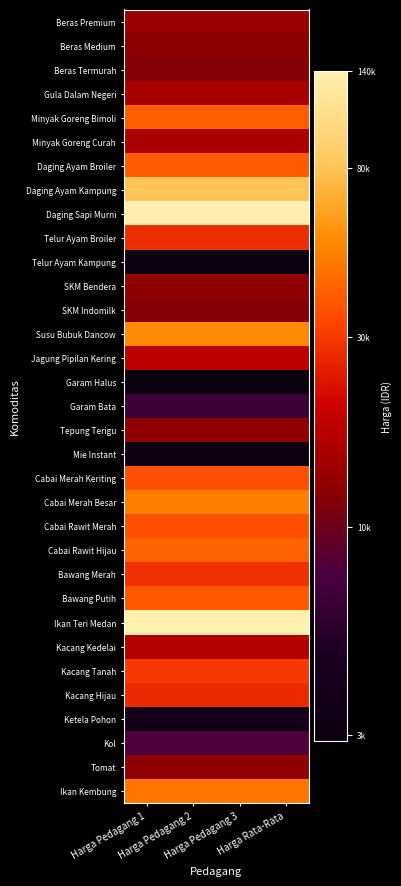

Reading left to right, extract all data points from this chart.

Beras Premium: Harga Pedagang 1=9.5	Harga Pedagang 2=9.5	Harga Pedagang 3=9.5	Harga Rata-Rata=9.5
Beras Medium: Harga Pedagang 1=9.4	Harga Pedagang 2=9.4	Harga Pedagang 3=9.4	Harga Rata-Rata=9.4
Beras Termurah: Harga Pedagang 1=9.4	Harga Pedagang 2=9.4	Harga Pedagang 3=9.4	Harga Rata-Rata=9.4
Gula Dalam Negeri: Harga Pedagang 1=9.6	Harga Pedagang 2=9.6	Harga Pedagang 3=9.6	Harga Rata-Rata=9.6
Minyak Goreng Bimoli: Harga Pedagang 1=10.6	Harga Pedagang 2=10.6	Harga Pedagang 3=10.6	Harga Rata-Rata=10.6
Minyak Goreng Curah: Harga Pedagang 1=9.7	Harga Pedagang 2=9.7	Harga Pedagang 3=9.7	Harga Rata-Rata=9.7
Daging Ayam Broiler: Harga Pedagang 1=10.5	Harga Pedagang 2=10.5	Harga Pedagang 3=10.5	Harga Rata-Rata=10.5
Daging Ayam Kampung: Harga Pedagang 1=11.3	Harga Pedagang 2=11.3	Harga Pedagang 3=11.3	Harga Rata-Rata=11.3
Daging Sapi Murni: Harga Pedagang 1=11.8	Harga Pedagang 2=11.8	Harga Pedagang 3=11.8	Harga Rata-Rata=11.8
Telur Ayam Broiler: Harga Pedagang 1=10.2	Harga Pedagang 2=10.2	Harga Pedagang 3=10.2	Harga Rata-Rata=10.2
Telur Ayam Kampung: Harga Pedagang 1=8.0	Harga Pedagang 2=8.0	Harga Pedagang 3=8.0	Harga Rata-Rata=8.0
SKM Bendera: Harga Pedagang 1=9.5	Harga Pedagang 2=9.5	Harga Pedagang 3=9.5	Harga Rata-Rata=9.5
SKM Indomilk: Harga Pedagang 1=9.4	Harga Pedagang 2=9.4	Harga Pedagang 3=9.4	Harga Rata-Rata=9.4
Susu Bubuk Dancow: Harga Pedagang 1=10.9	Harga Pedagang 2=10.9	Harga Pedagang 3=10.9	Harga Rata-Rata=10.9
Jagung Pipilan Kering: Harga Pedagang 1=9.8	Harga Pedagang 2=9.8	Harga Pedagang 3=9.8	Harga Rata-Rata=9.8
Garam Halus: Harga Pedagang 1=8.0	Harga Pedagang 2=8.0	Harga Pedagang 3=8.0	Harga Rata-Rata=8.0
Garam Bata: Harga Pedagang 1=8.8	Harga Pedagang 2=8.8	Harga Pedagang 3=8.8	Harga Rata-Rata=8.8
Tepung Terigu: Harga Pedagang 1=9.5	Harga Pedagang 2=9.5	Harga Pedagang 3=9.5	Harga Rata-Rata=9.5
Mie Instant: Harga Pedagang 1=8.1	Harga Pedagang 2=8.1	Harga Pedagang 3=8.1	Harga Rata-Rata=8.1
Cabai Merah Keriting: Harga Pedagang 1=10.5	Harga Pedagang 2=10.5	Harga Pedagang 3=10.5	Harga Rata-Rata=10.5
Cabai Merah Besar: Harga Pedagang 1=10.8	Harga Pedagang 2=10.8	Harga Pedagang 3=10.8	Harga Rata-Rata=10.8
Cabai Rawit Merah: Harga Pedagang 1=10.5	Harga Pedagang 2=10.5	Harga Pedagang 3=10.5	Harga Rata-Rata=10.5
Cabai Rawit Hijau: Harga Pedagang 1=10.6	Harga Pedagang 2=10.6	Harga Pedagang 3=10.6	Harga Rata-Rata=10.6
Bawang Merah: Harga Pedagang 1=10.3	Harga Pedagang 2=10.3	Harga Pedagang 3=10.3	Harga Rata-Rata=10.3
Bawang Putih: Harga Pedagang 1=10.5	Harga Pedagang 2=10.5	Harga Pedagang 3=10.5	Harga Rata-Rata=10.5
Ikan Teri Medan: Harga Pedagang 1=11.8	Harga Pedagang 2=11.8	Harga Pedagang 3=11.8	Harga Rata-Rata=11.8
Kacang Kedelai: Harga Pedagang 1=9.7	Harga Pedagang 2=9.7	Harga Pedagang 3=9.7	Harga Rata-Rata=9.7
Kacang Tanah: Harga Pedagang 1=10.3	Harga Pedagang 2=10.3	Harga Pedagang 3=10.3	Harga Rata-Rata=10.3
Kacang Hijau: Harga Pedagang 1=10.2	Harga Pedagang 2=10.2	Harga Pedagang 3=10.2	Harga Rata-Rata=10.2
Ketela Pohon: Harga Pedagang 1=8.3	Harga Pedagang 2=8.3	Harga Pedagang 3=8.3	Harga Rata-Rata=8.3
Kol: Harga Pedagang 1=9.0	Harga Pedagang 2=9.0	Harga Pedagang 3=9.0	Harga Rata-Rata=9.0
Tomat: Harga Pedagang 1=9.5	Harga Pedagang 2=9.5	Harga Pedagang 3=9.5	Harga Rata-Rata=9.5
Ikan Kembung: Harga Pedagang 1=10.7	Harga Pedagang 2=10.7	Harga Pedagang 3=10.7	Harga Rata-Rata=10.7